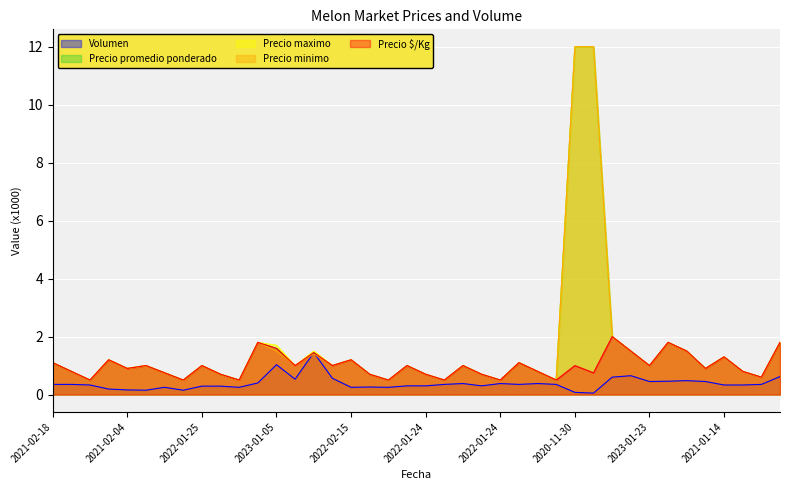

Does the chart display data point markers on the line(s)?

No